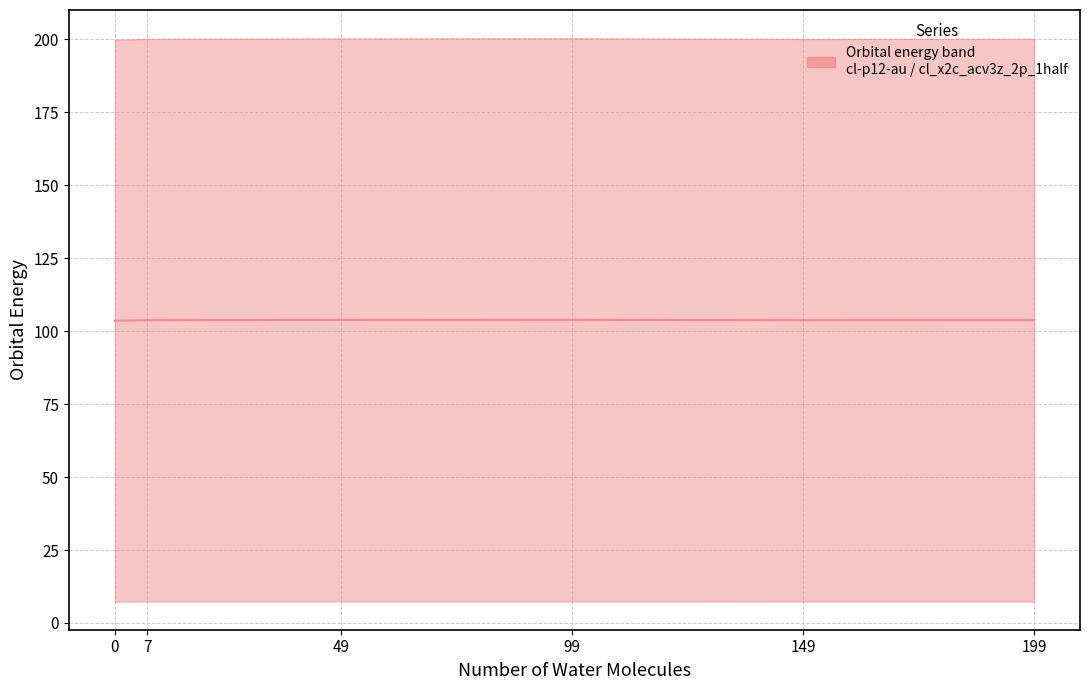

Is it true that the value at 0 is 103.6?

True